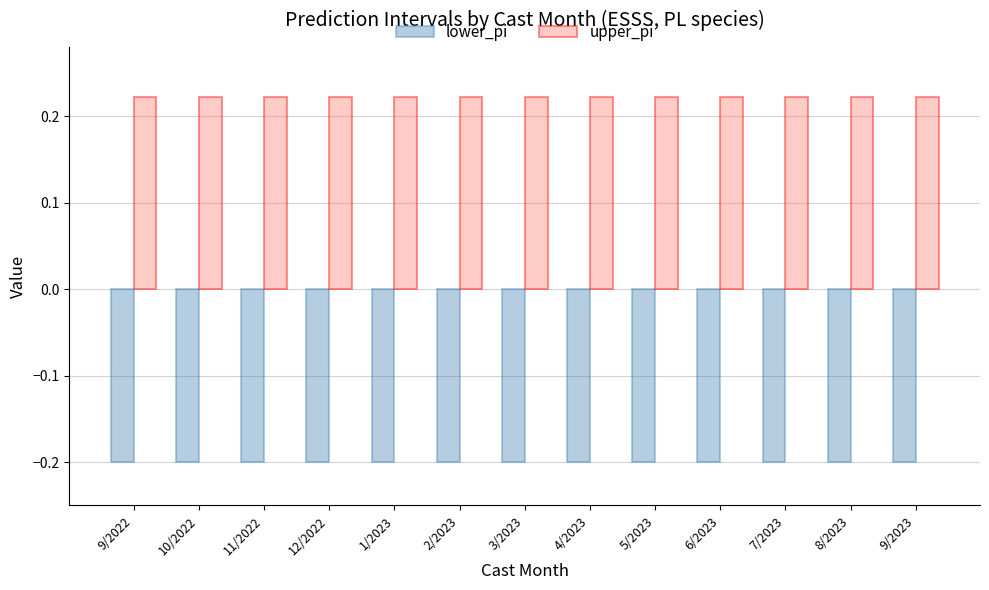

Which series has the largest total across all categories?

upper_pi